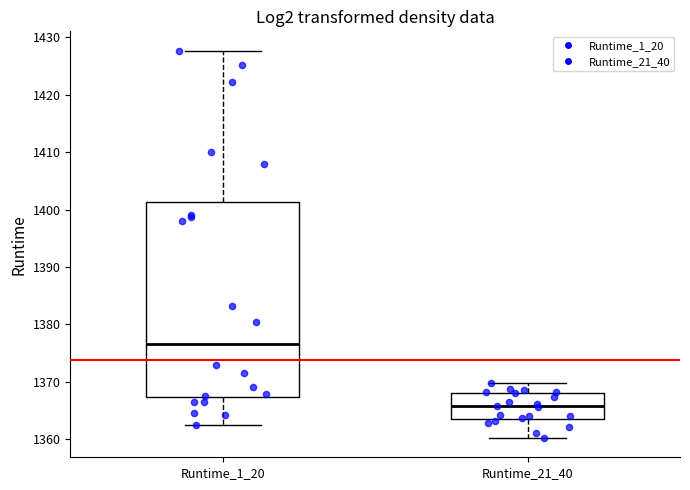

Reading left to right, transcribe this box plot: for each box, give where its median line is, the range the box spans, and where its two whiskers end, as read against the y-axis. The values are not printed on the chart, so give them approximately, as read against the axis.

Runtime_1_20: median 1377, box 1367 to 1401, whiskers 1362 to 1428
Runtime_21_40: median 1366, box 1364 to 1368, whiskers 1360 to 1370